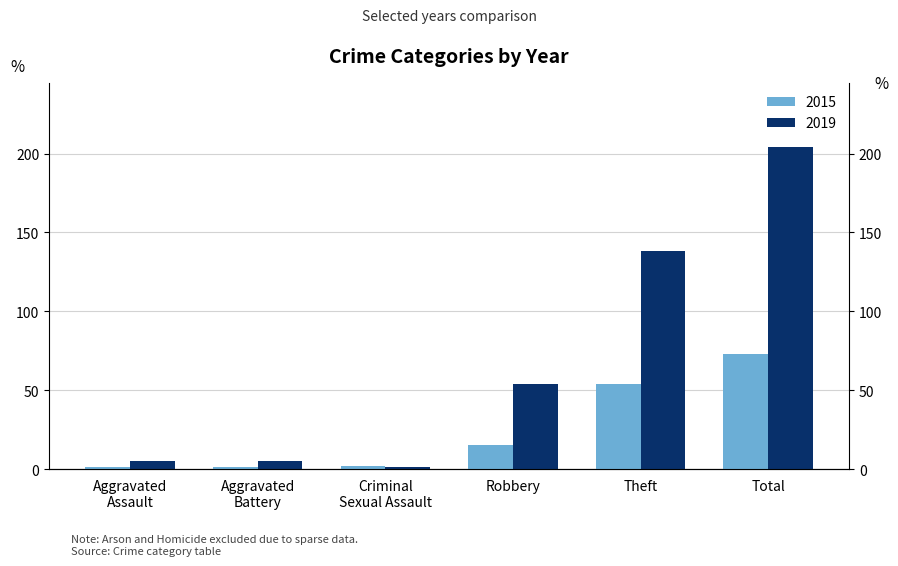

Reading right to left, what are all the values shown in this chart?

2015: Total=73	Theft=54	Robbery=15	Criminal Sexual Assault=2	Aggravated Battery=1	Aggravated Assault=1
2019: Total=204	Theft=138	Robbery=54	Criminal Sexual Assault=1	Aggravated Battery=5	Aggravated Assault=5